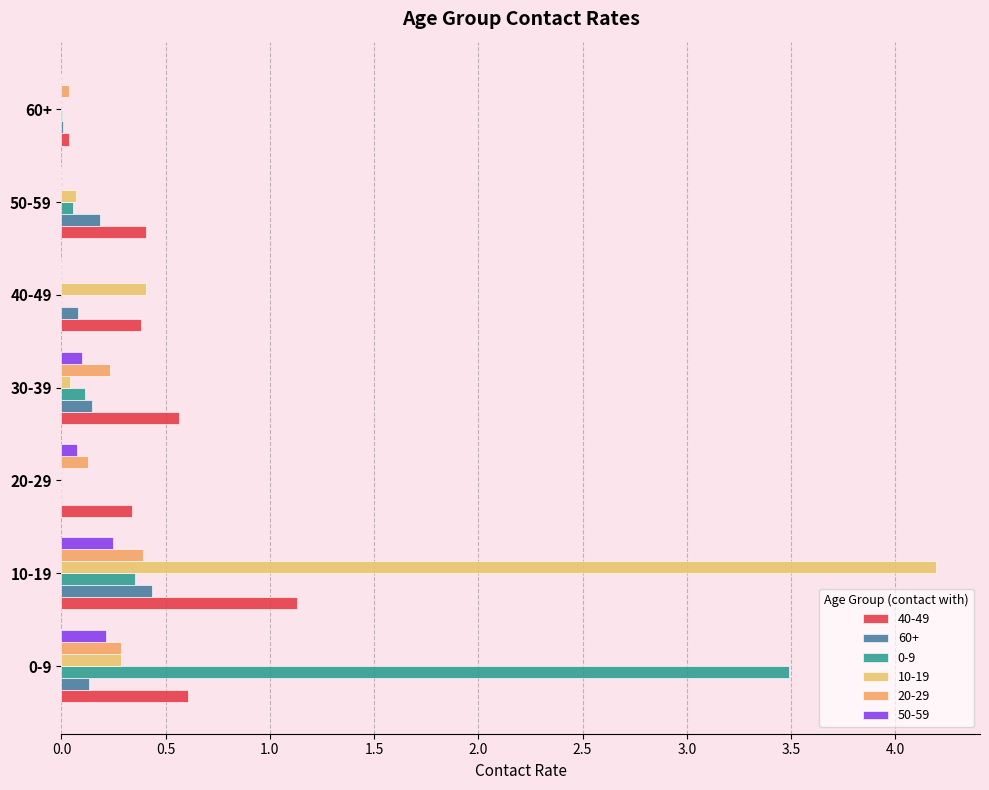

What is the total value across all series at 30-39?

1.2